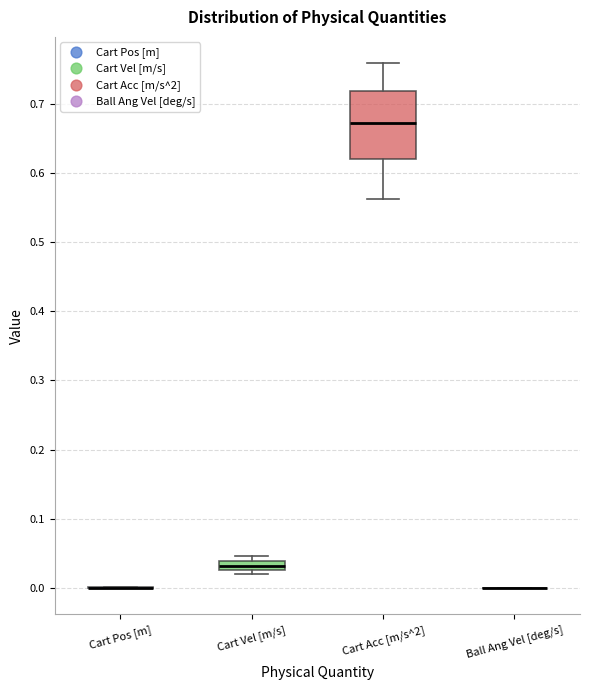

Which box is the tallest, from its lower edge to its upper edge?

Cart Acc [m/s^2]